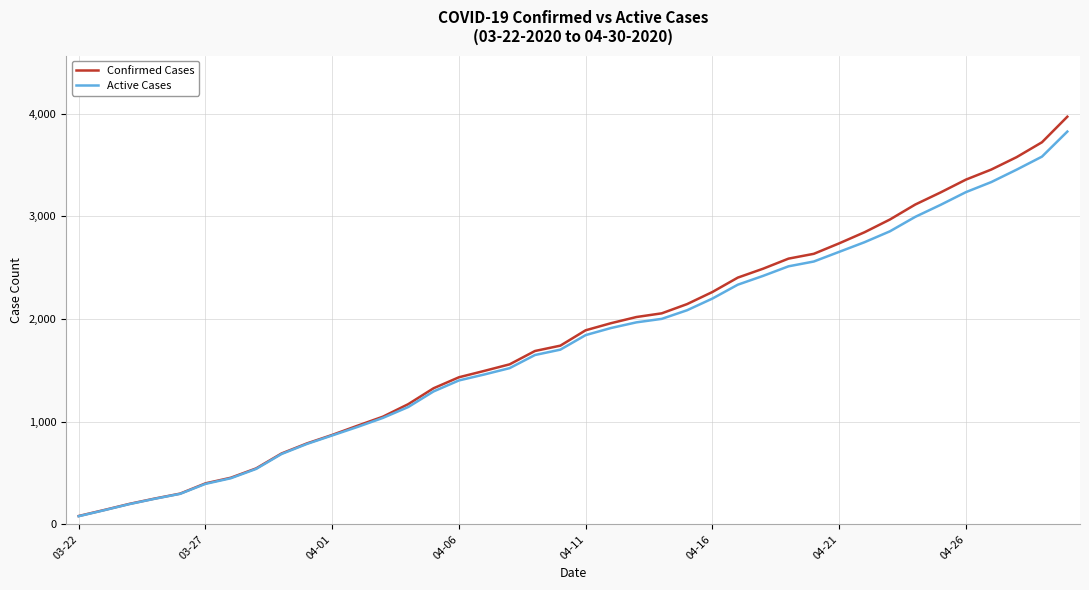

List the series in order of their peak value, lowest first.

Active Cases, Confirmed Cases